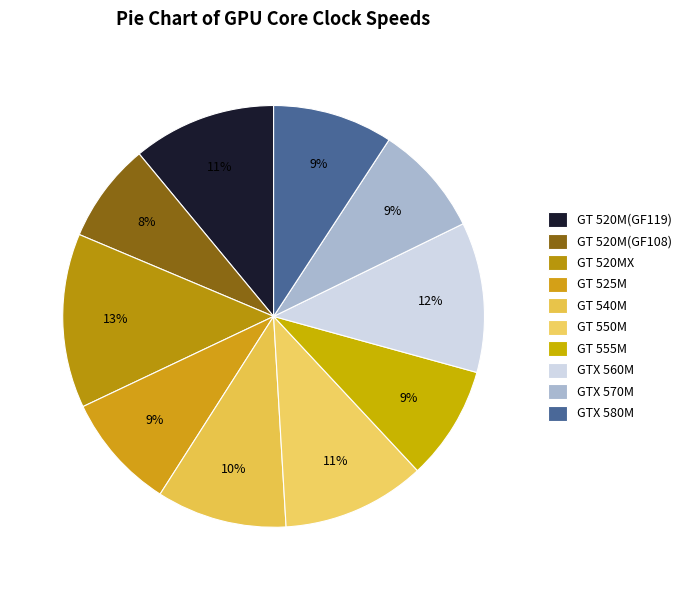

Which category has the smallest portion of the pie?

GT 520M(GF108)